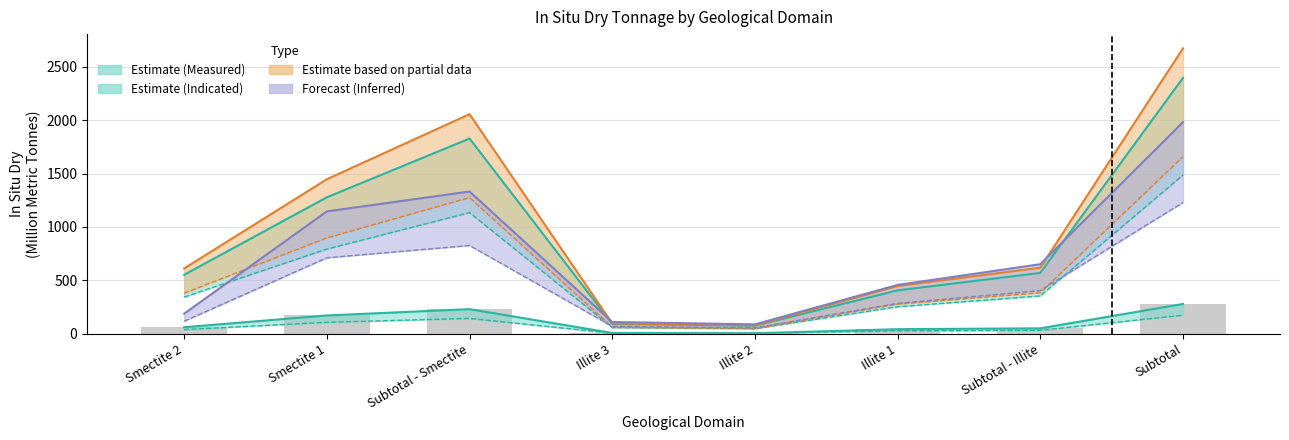

What position from the right is Illite 2?

4